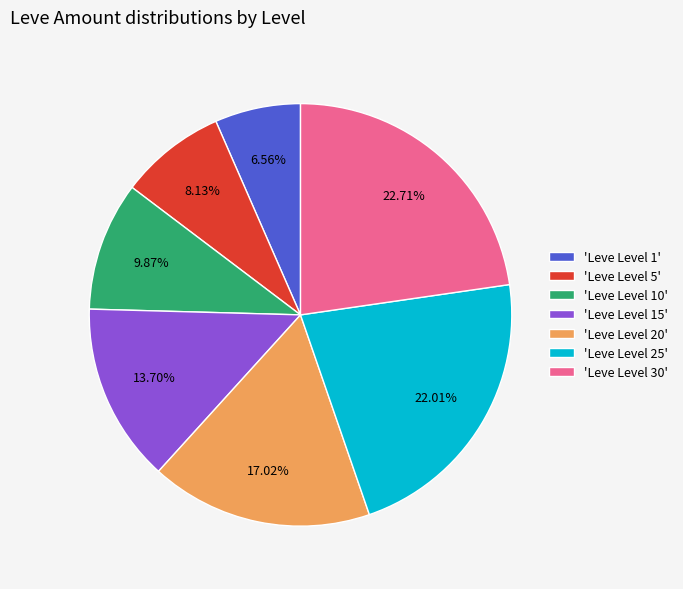

Is there a majority slice in this chart?

No